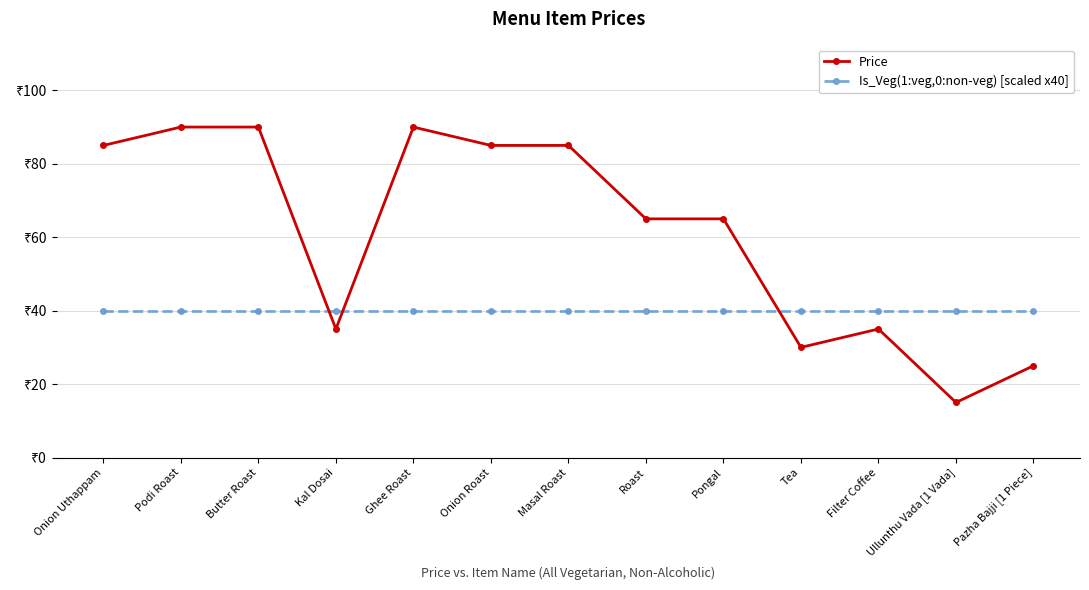

What are all the series names shown in the legend?

Price, Is_Veg(1:veg,0:non-veg) [scaled x40]